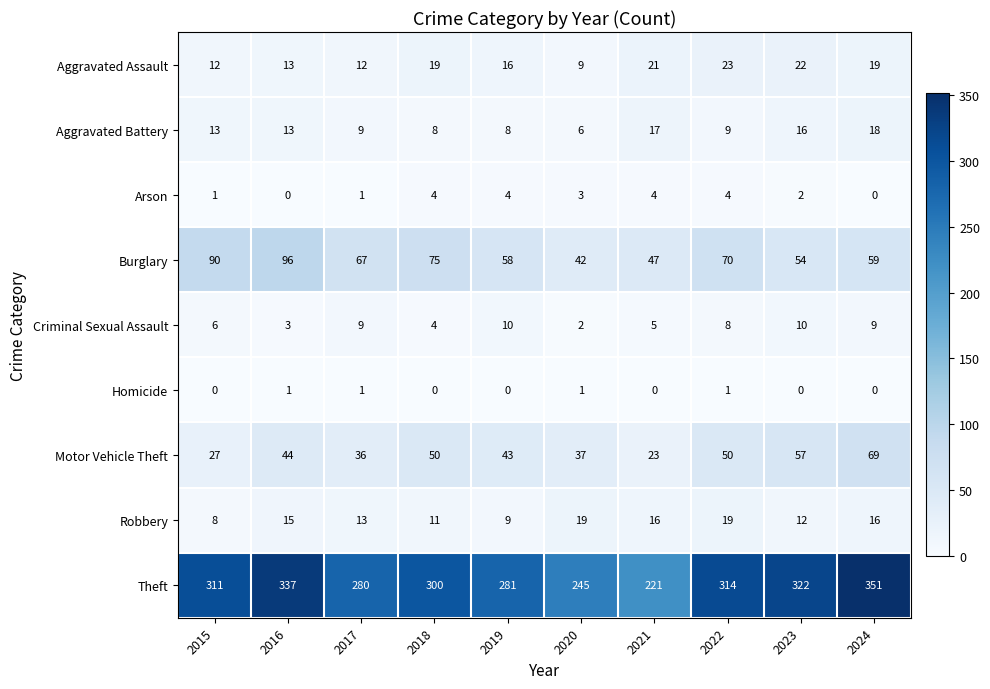

What is the maximum value shown in the chart?

351